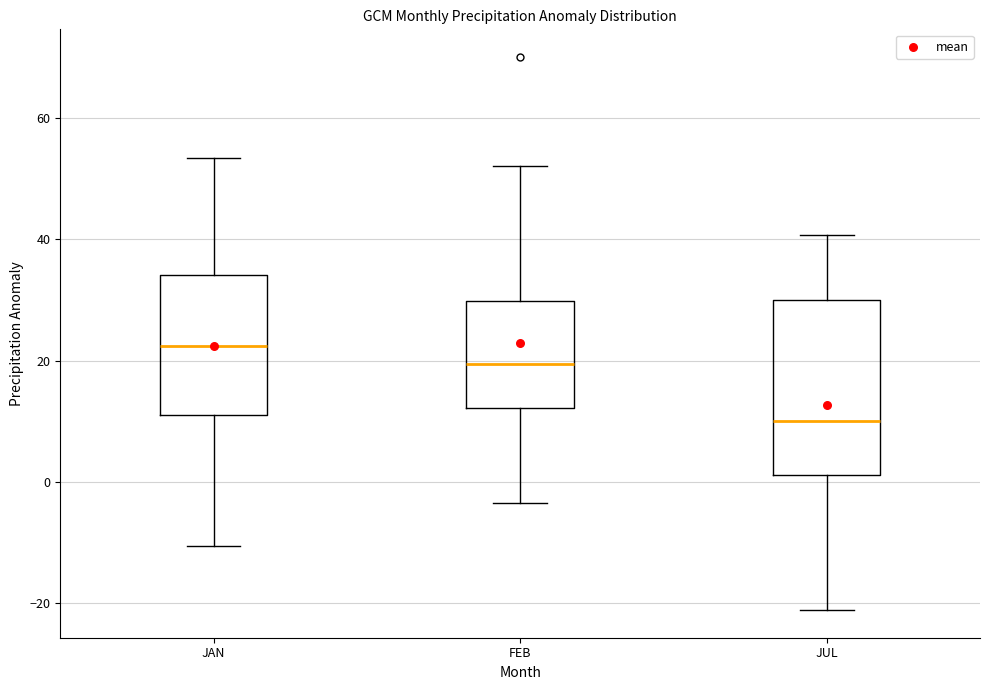

Which box is the tallest, from its lower edge to its upper edge?

JUL